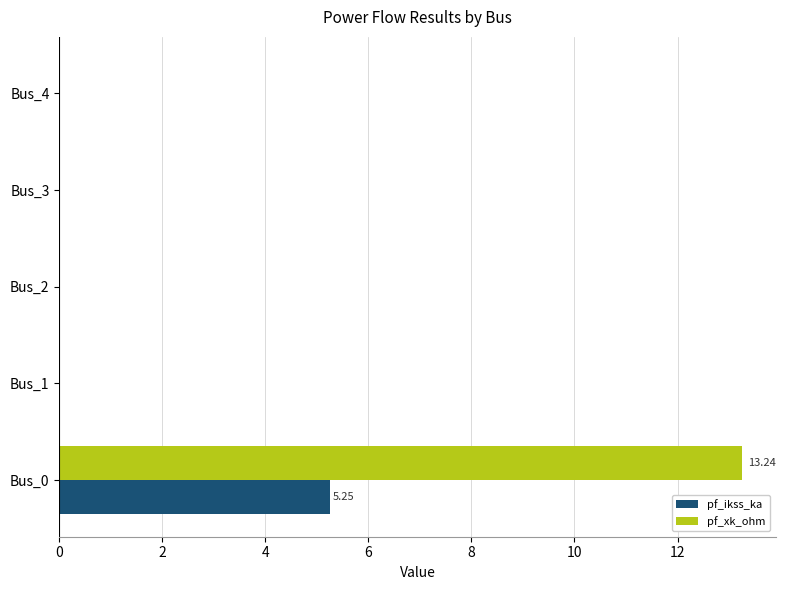

What are all the series names shown in the legend?

pf_ikss_ka, pf_xk_ohm